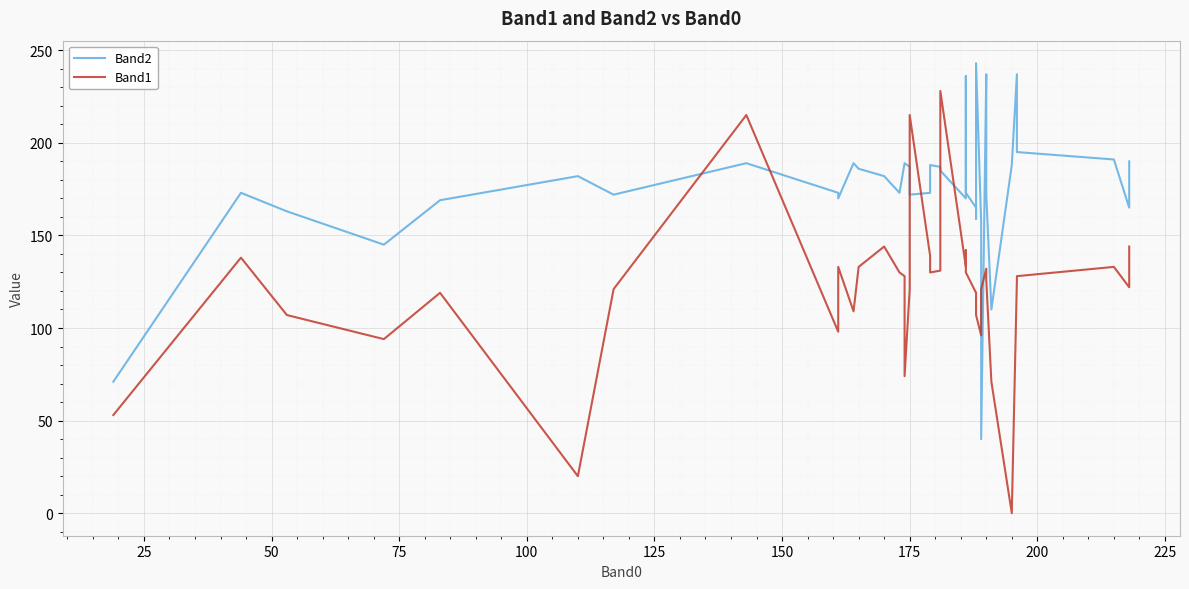

What is the value of the Band2 point at the 15th from the left?

189